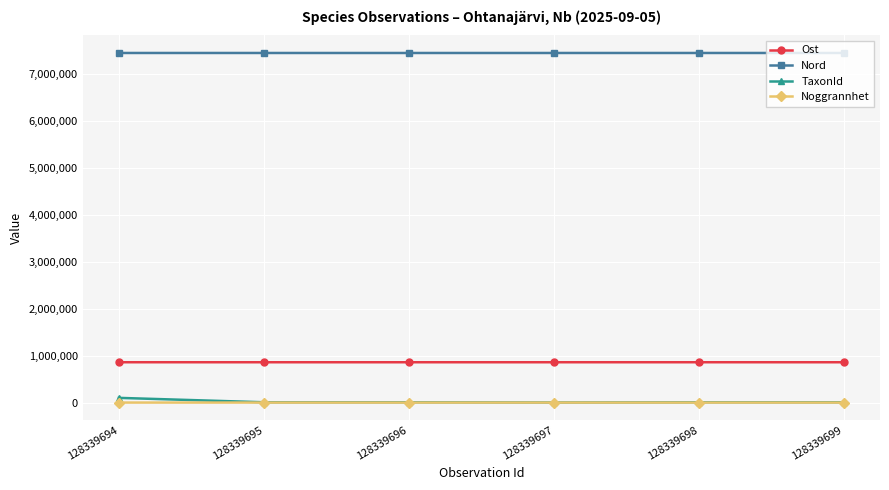

What is the maximum value for Ost?

858617